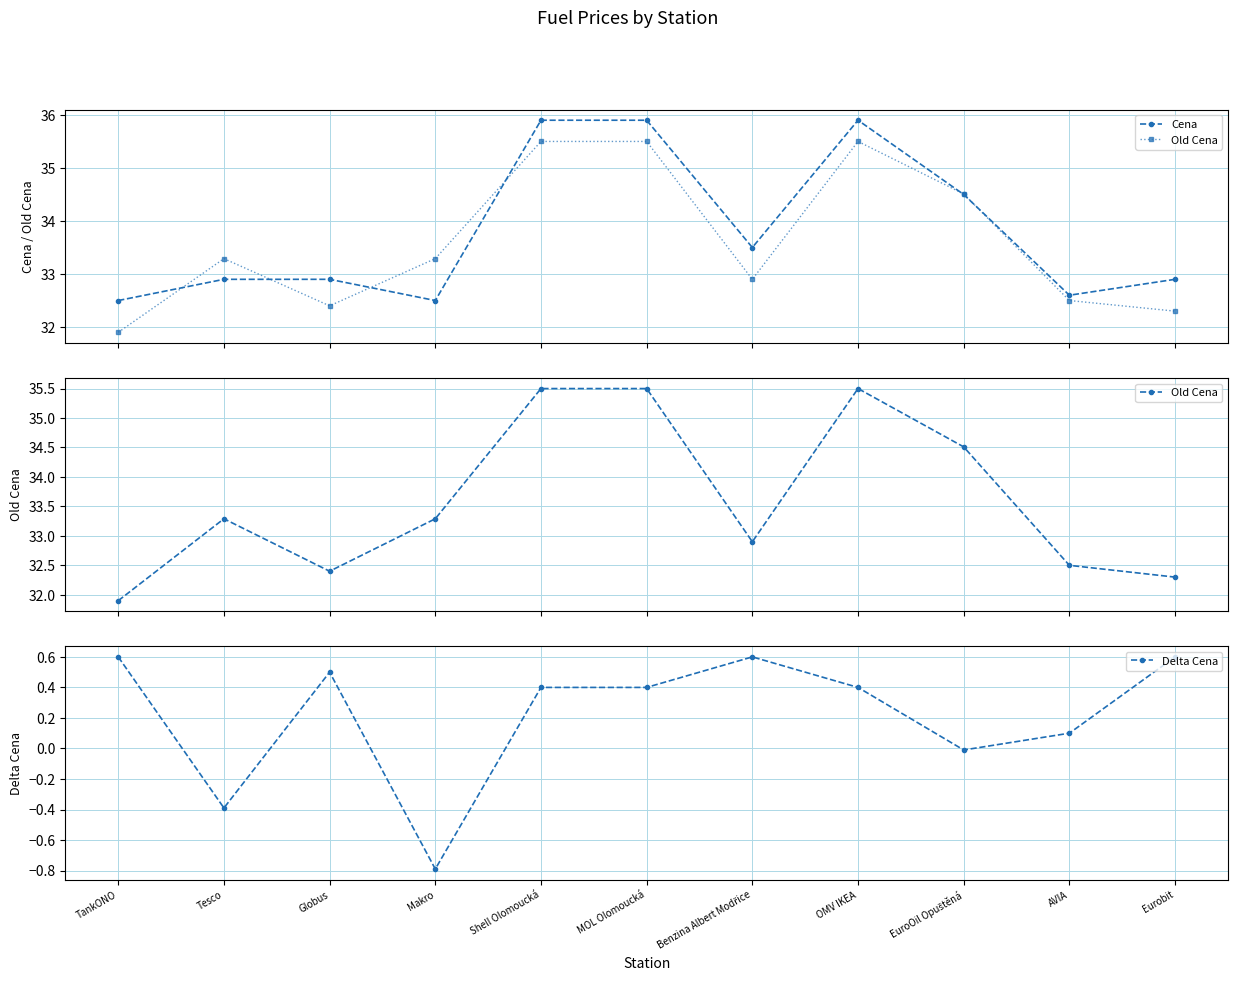

True or false: Delta Cena has more than 1 points higher than both neighbors.

True